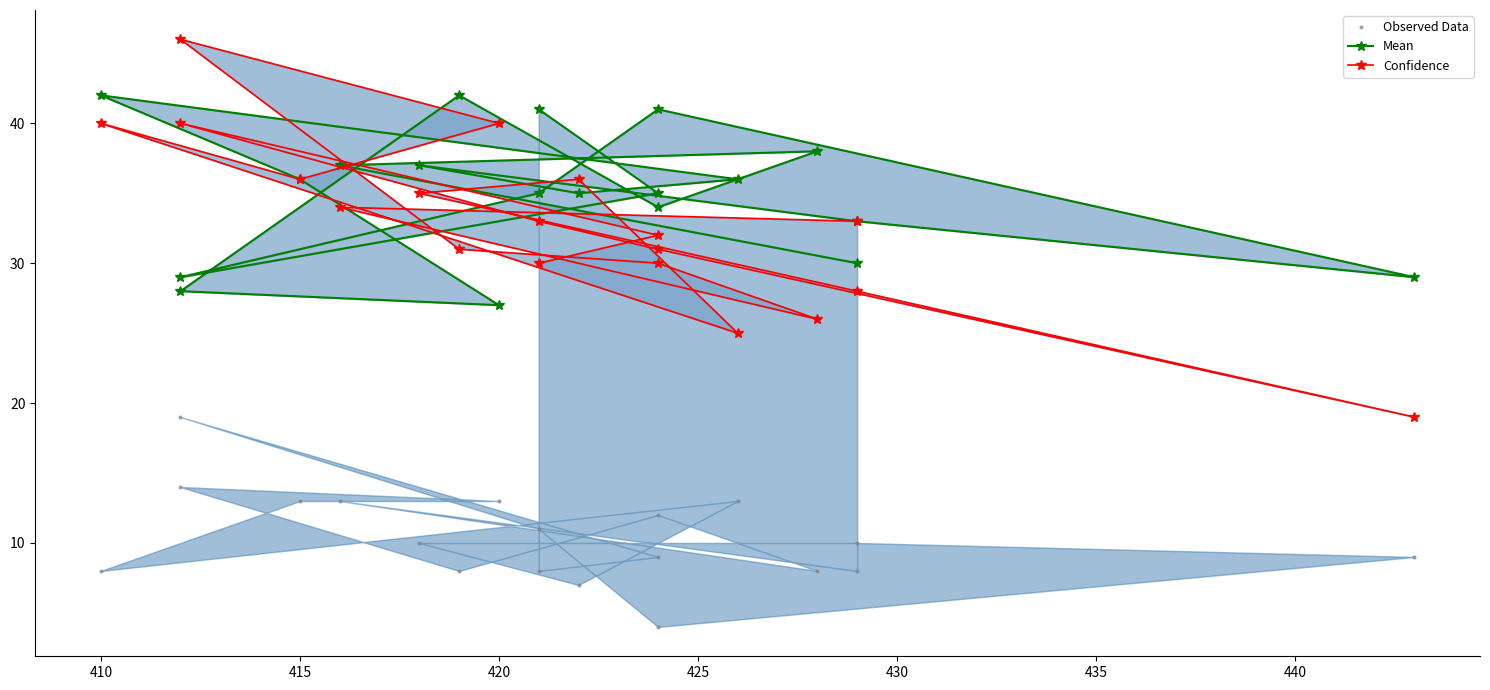

True or false: Confidence has a value of 31 at 425.

True